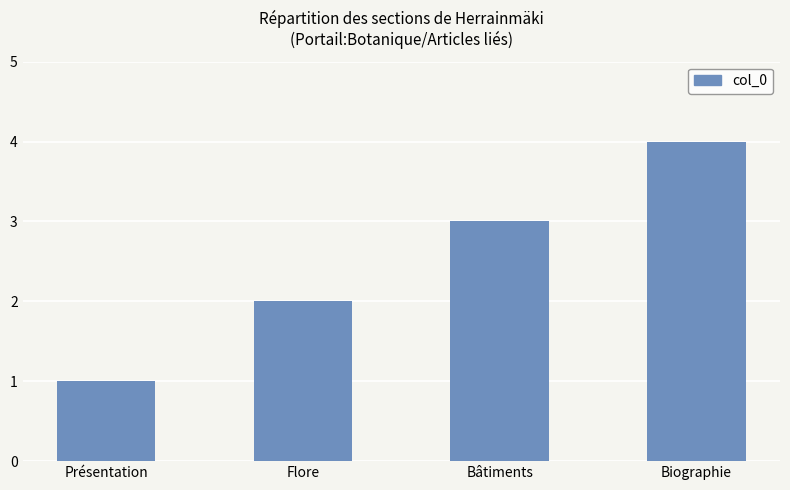

Rank the categories by value from lowest to highest.

Présentation, Flore, Bâtiments, Biographie